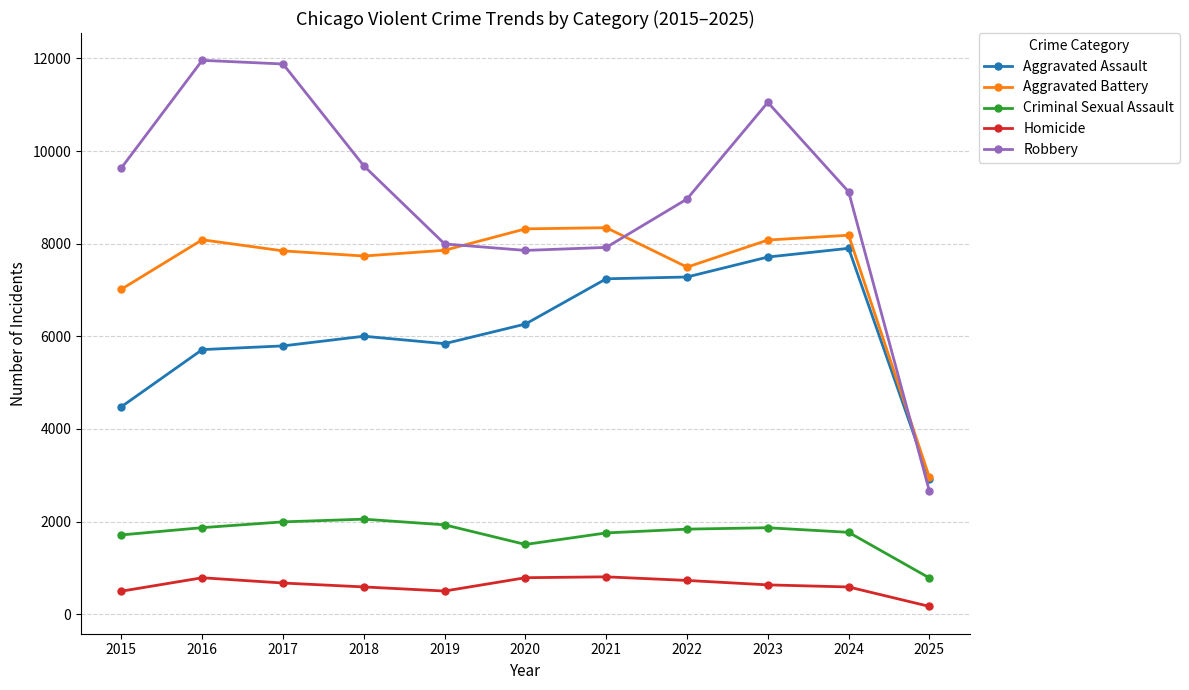

True or false: Aggravated Battery has a value of 11077 at 2019.

False